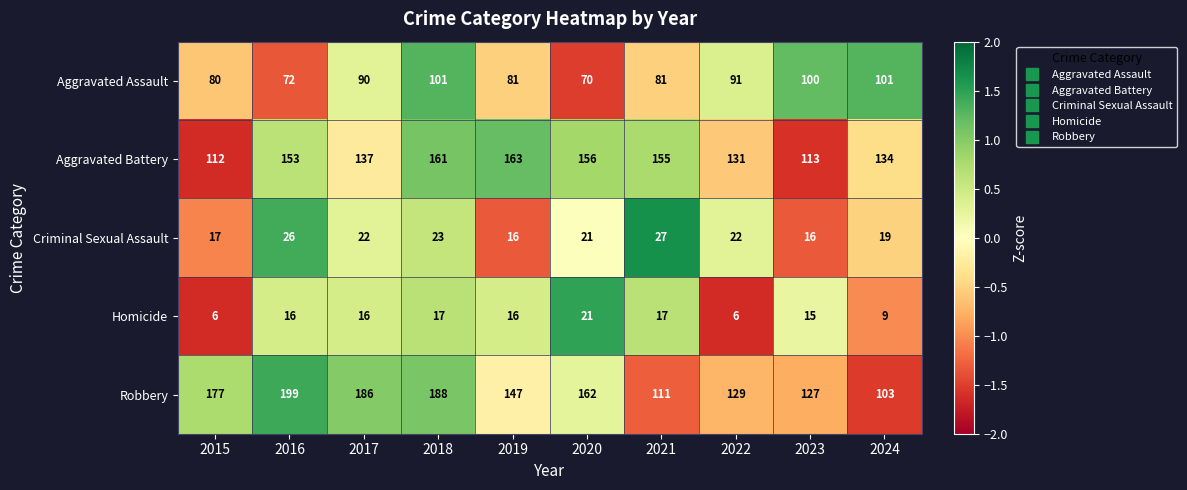

Which series changed the most between 2016 and 2024?

Robbery